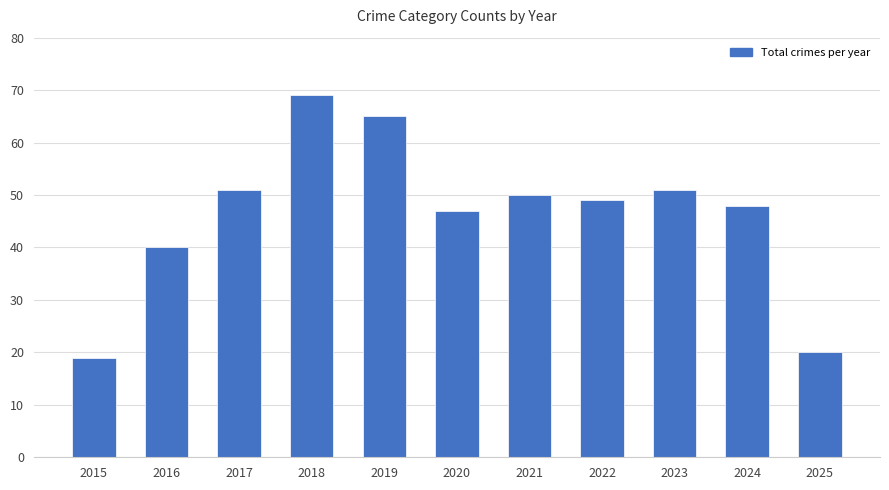

Reading left to right, transcribe all the data shown in this chart.

2015=19	2016=40	2017=51	2018=69	2019=65	2020=47	2021=50	2022=49	2023=51	2024=48	2025=20